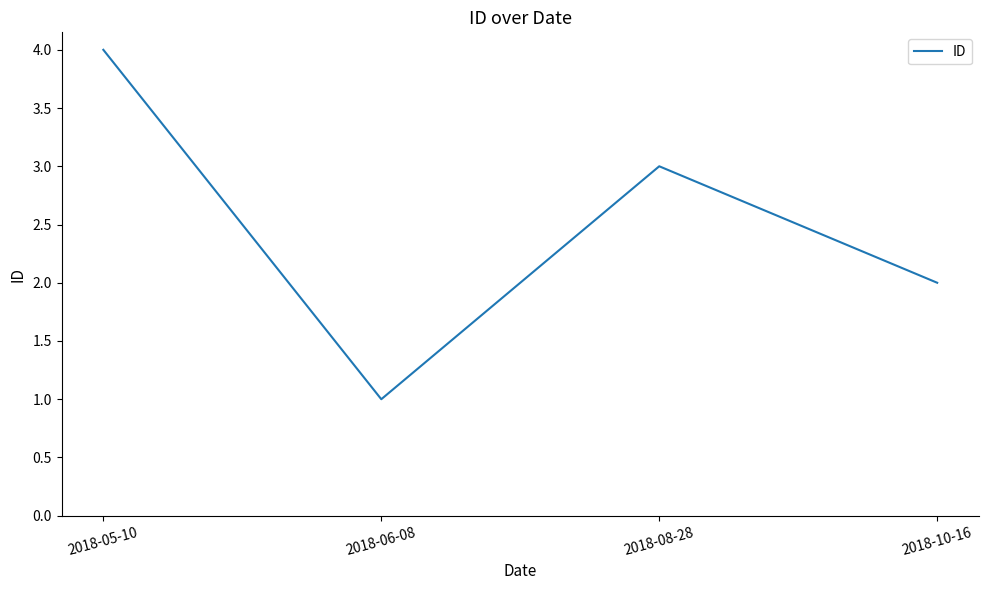

Count the number of data series in this chart.

1